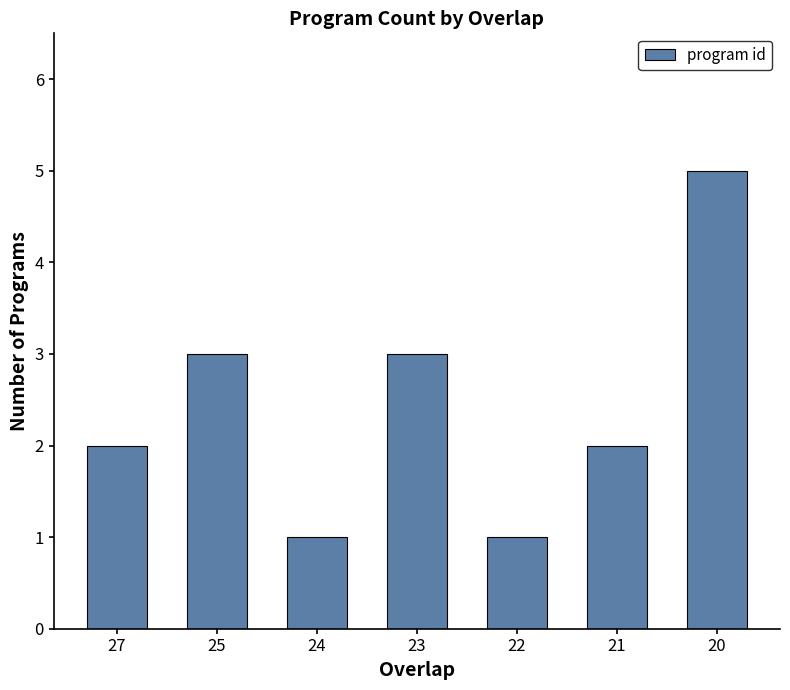

Reading left to right, extract all data points from this chart.

27=2	25=3	24=1	23=3	22=1	21=2	20=5